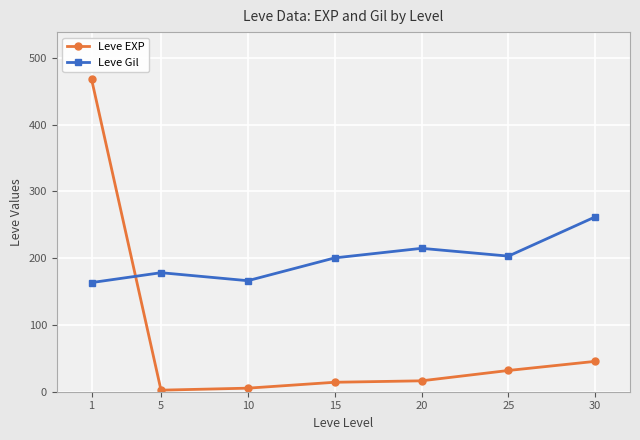

The Leve Gil series shows 262.0 at 30. True or false?

True